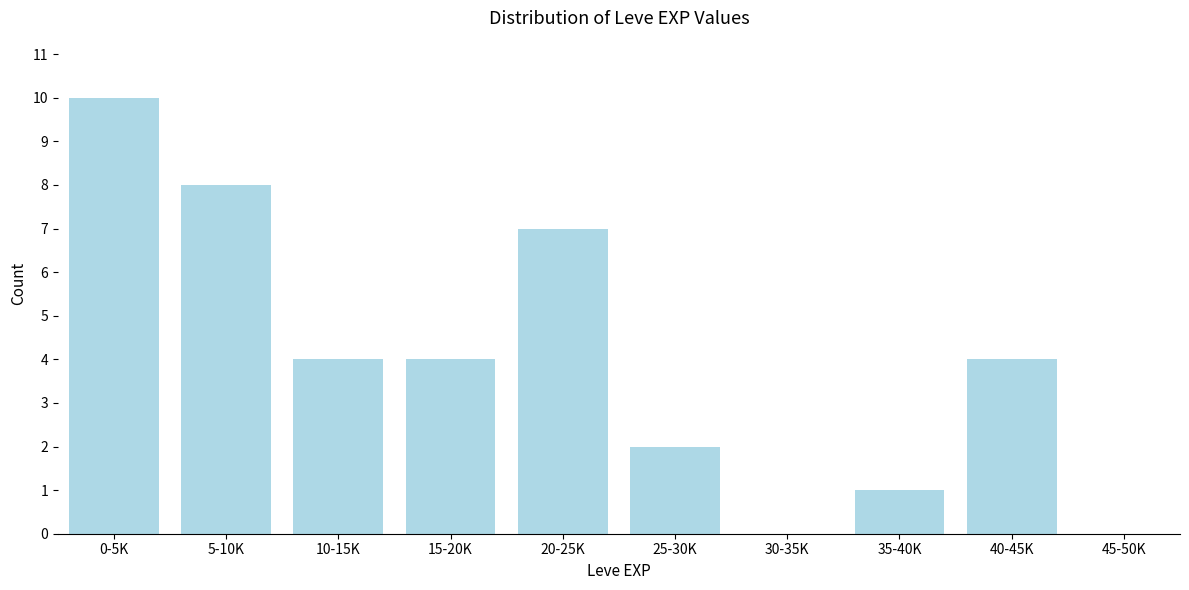

Reading left to right, list all the values displayed in this chart.

0-5K=10	5-10K=8	10-15K=4	15-20K=4	20-25K=7	25-30K=2	30-35K=0	35-40K=1	40-45K=4	45-50K=0